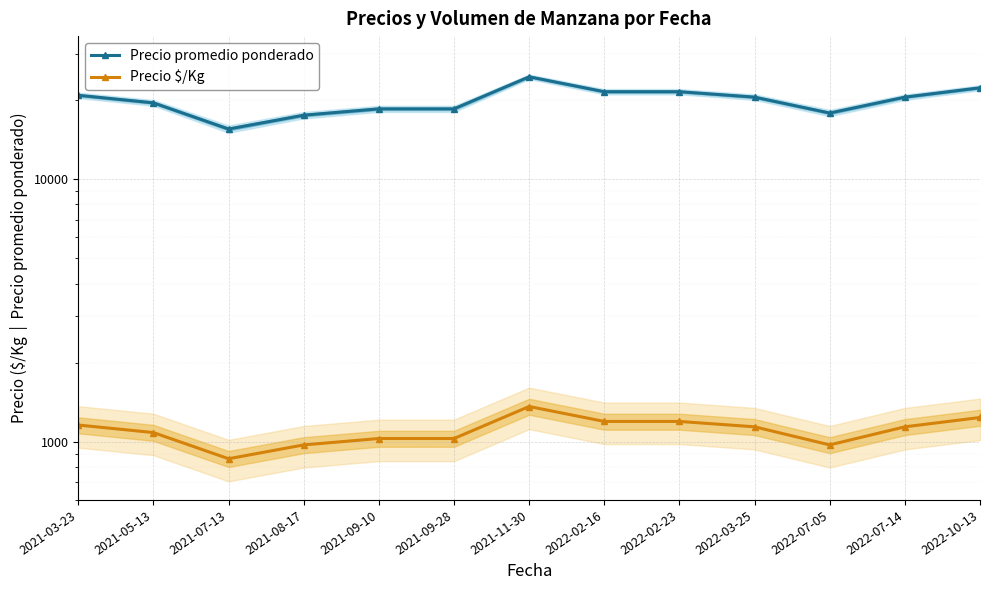

Rank the categories by Precio promedio ponderado value from lowest to highest.

2021-07-13, 2021-08-17, 2022-07-05, 2021-09-10, 2021-09-28, 2021-05-13, 2022-03-25, 2022-07-14, 2021-03-23, 2022-02-16, 2022-02-23, 2022-10-13, 2021-11-30